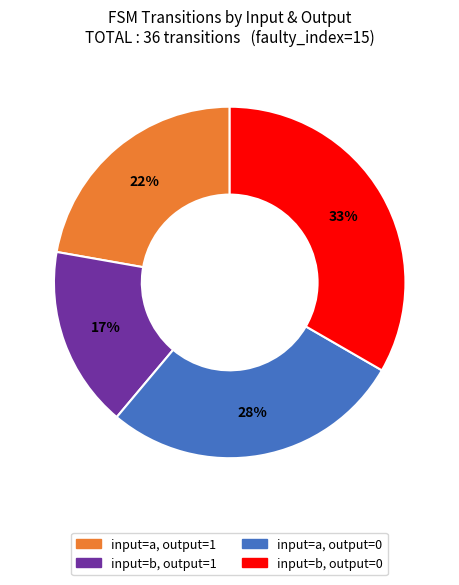

Is there a majority slice in this chart?

No